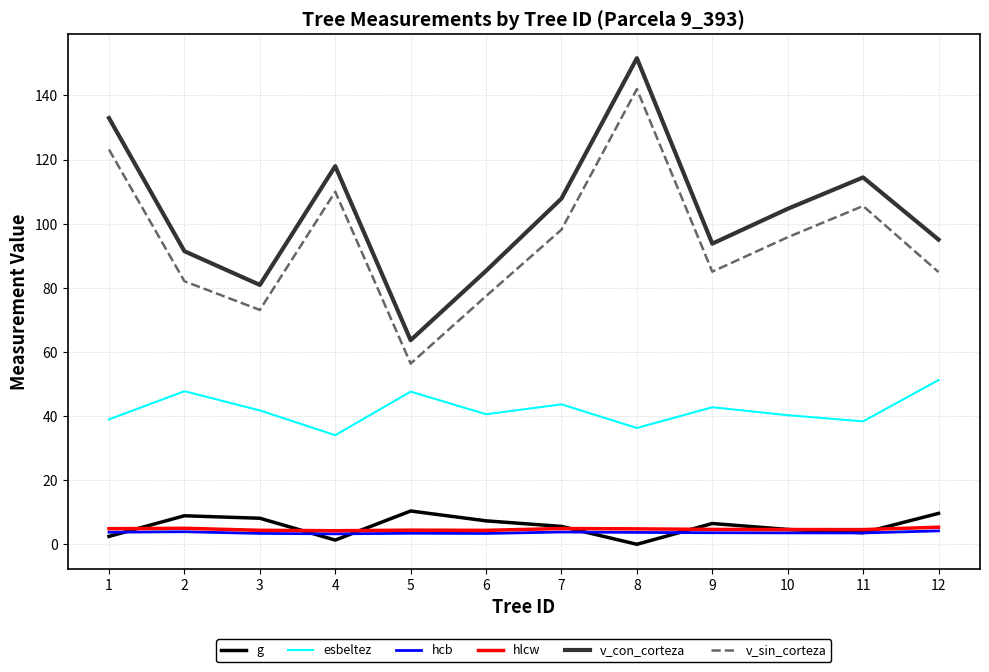

How many lines are shown in the chart?

6